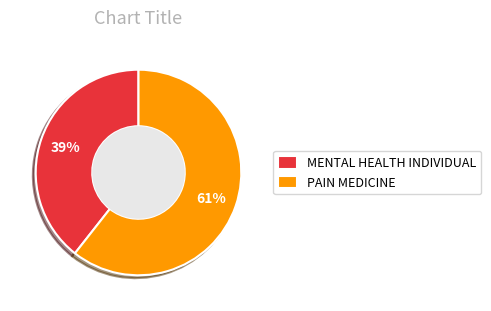

Which category accounts for the majority?

PAIN MEDICINE